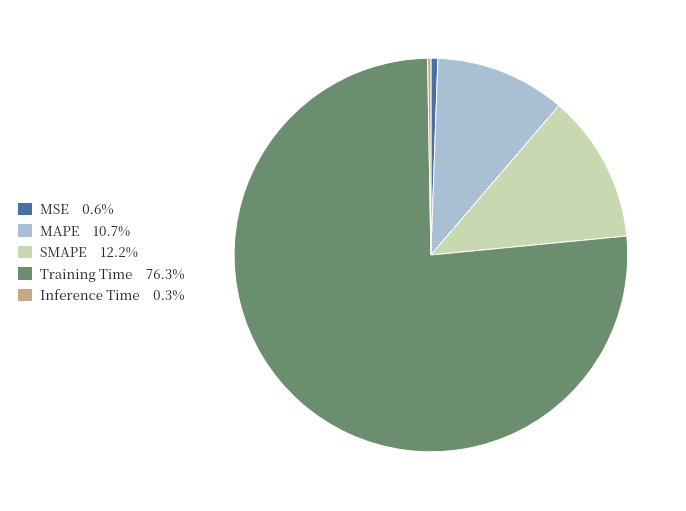

Do Training Time 76.3% and MAPE 10.7% together represent more than half of the pie?

Yes